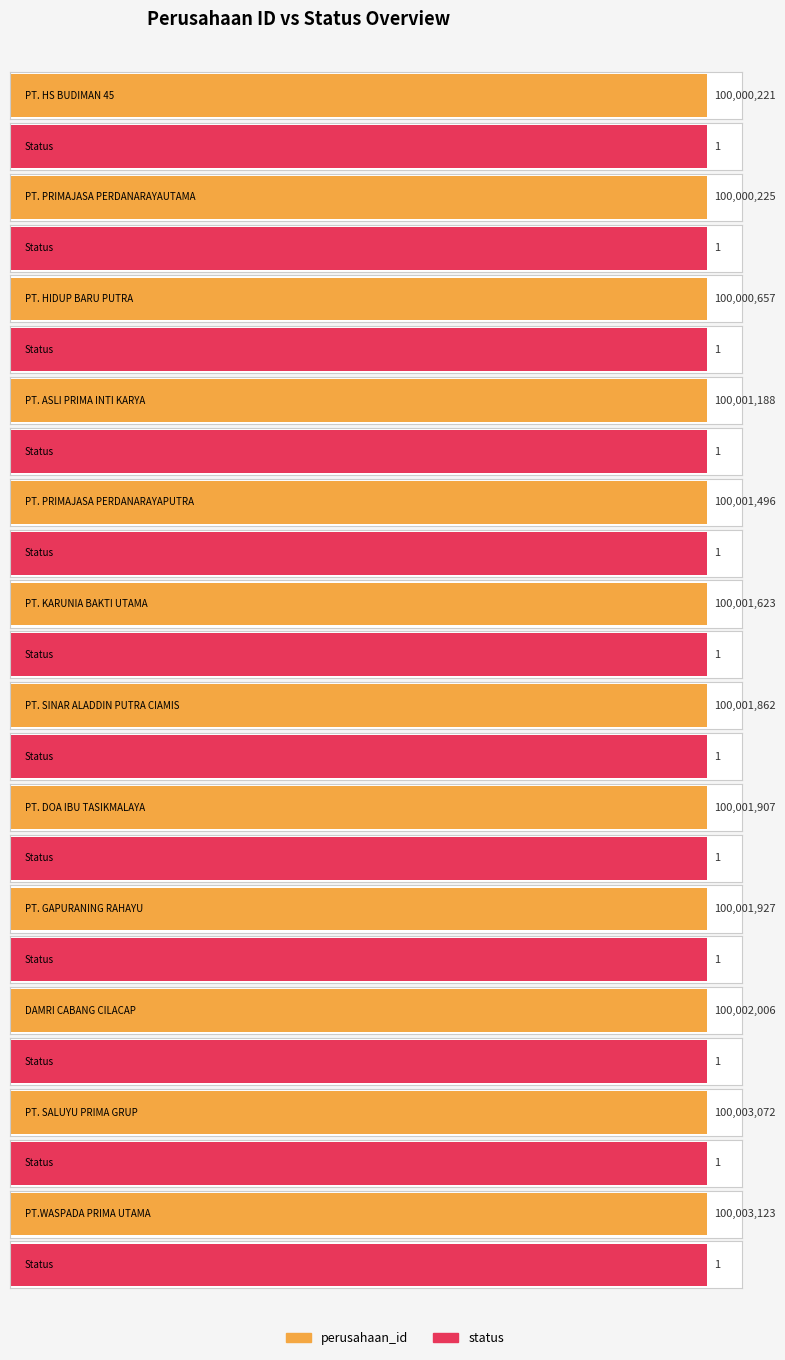

Reading left to right, extract all data points from this chart.

perusahaan_id: 1=100000221	2=100000225	3=100000657	4=100001188	5=100001496	6=100001623	7=100001862	8=100001907	9=100001927	10=100002006	11=100003072	12=100003123
status: 1=1	2=1	3=1	4=1	5=1	6=1	7=1	8=1	9=1	10=1	11=1	12=1